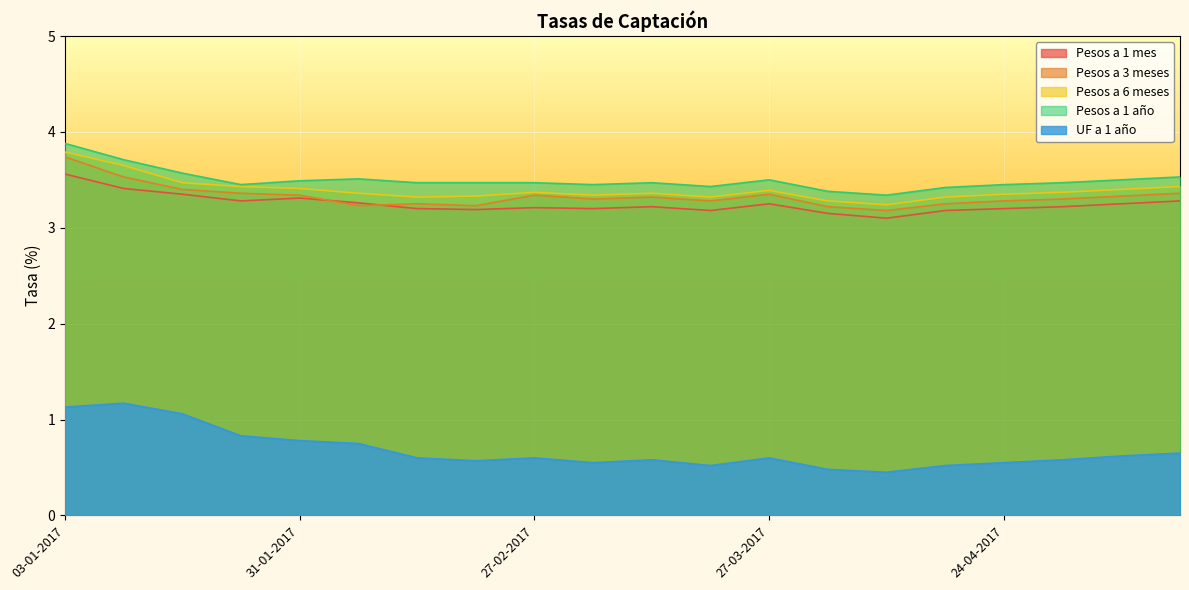

What is the total value across all series at 20-03-2017?

13.7